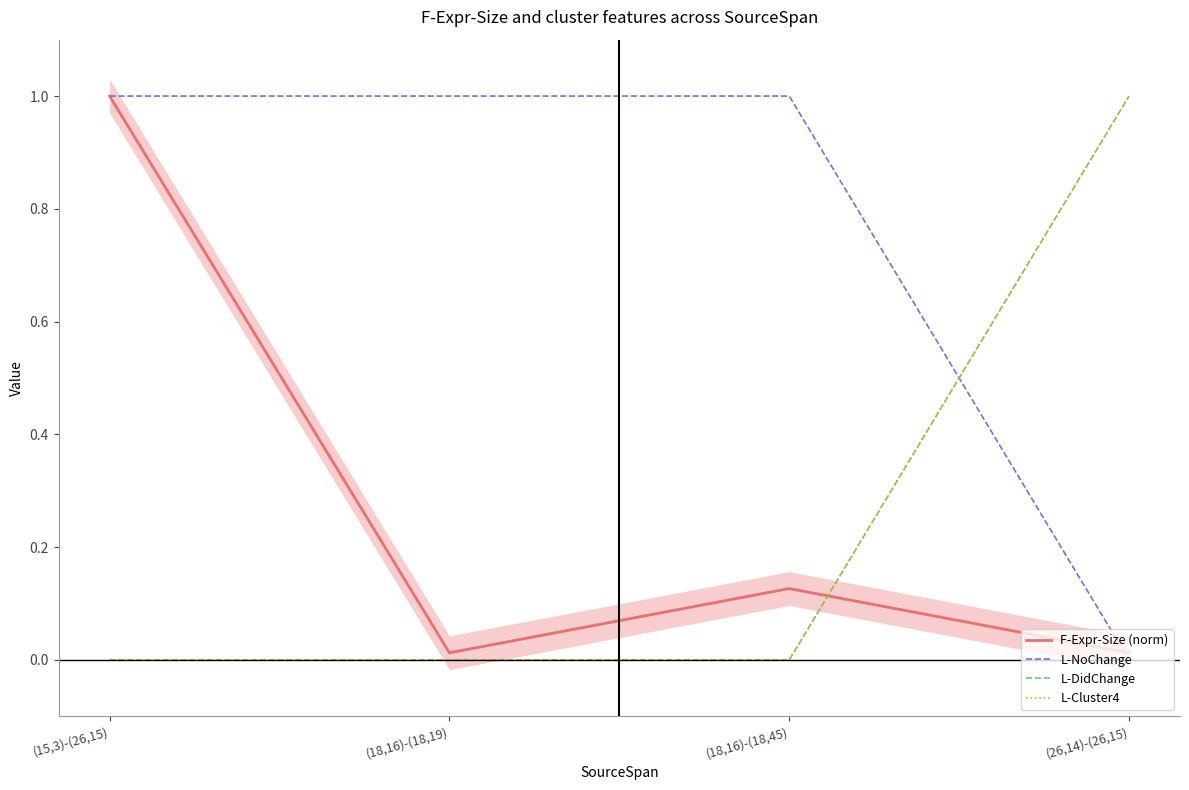

True or false: L-Cluster4 and L-DidChange cross at least once.

False